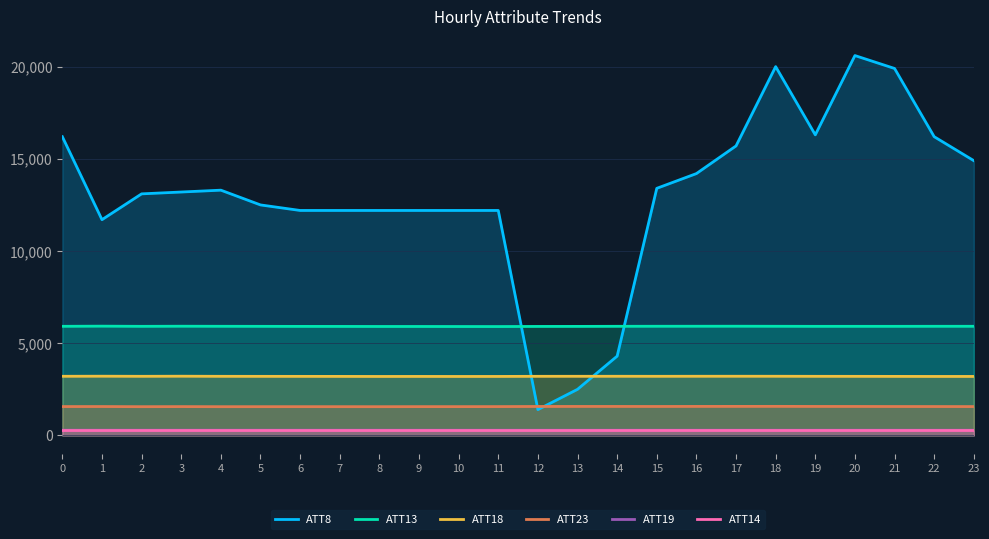

At which category is the sum across all series the highest?

20